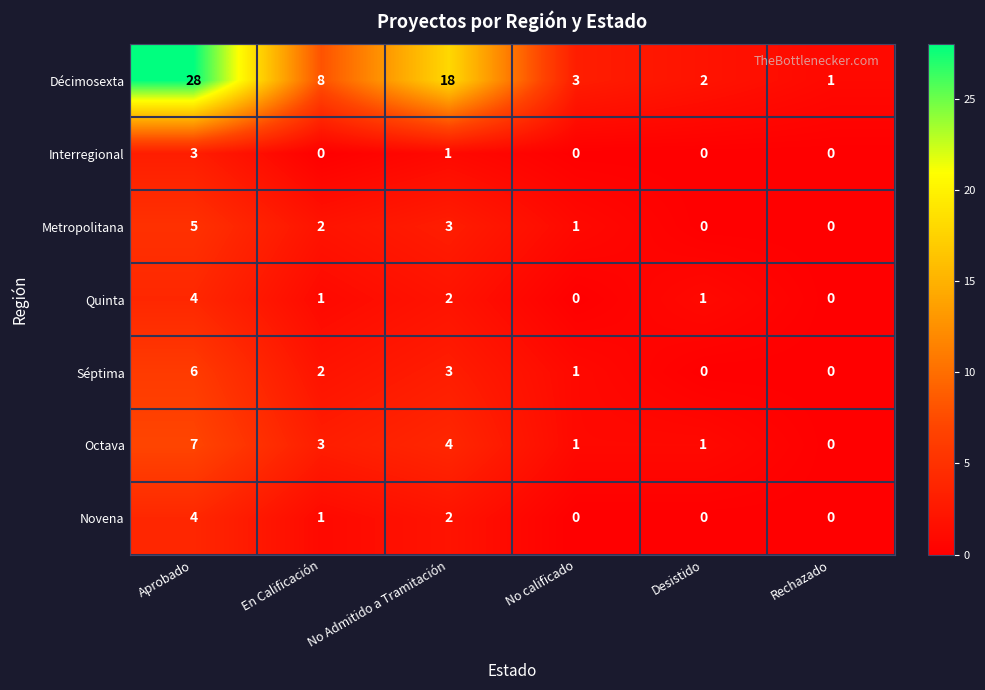

Count the number of data series in this chart.

7